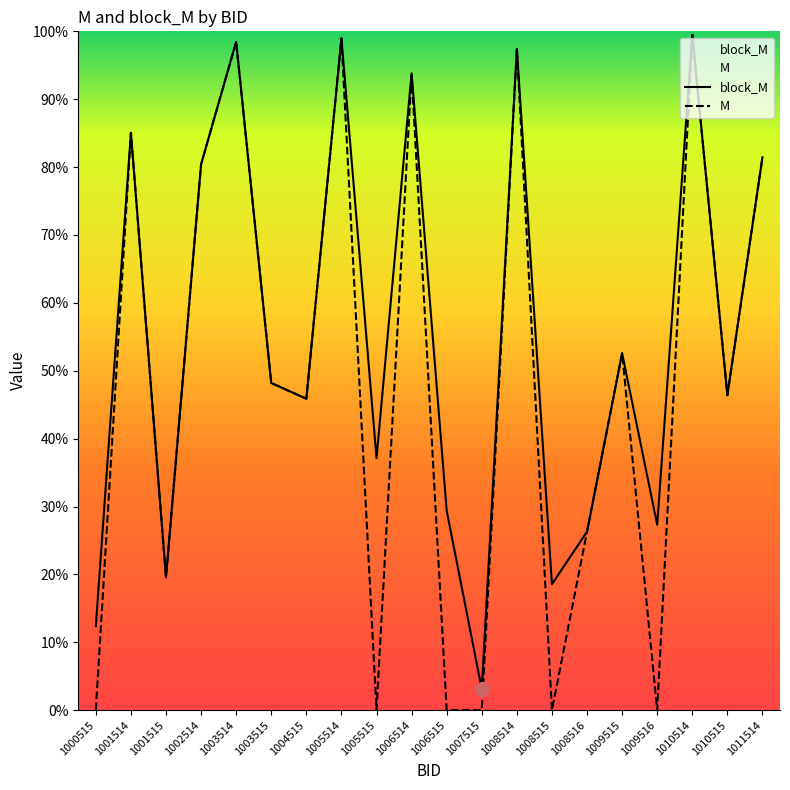

At which category does block_M reach its first local peak?

1001514